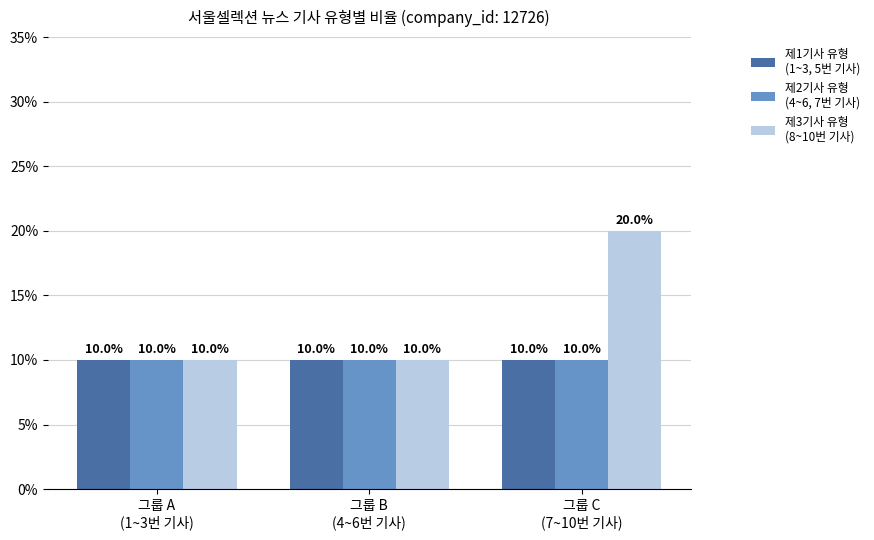

What is the total value across all series at 그룹 C
(7~10번 기사)?

40